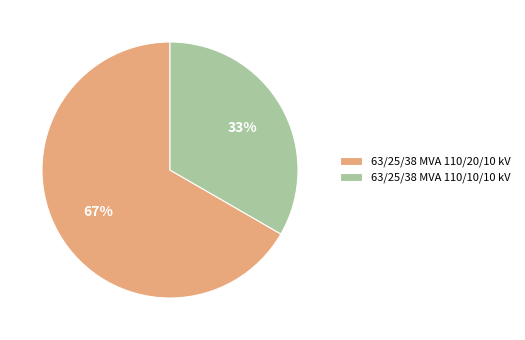

Rank the categories by value from lowest to highest.

63/25/38 MVA 110/10/10 kV, 63/25/38 MVA 110/20/10 kV